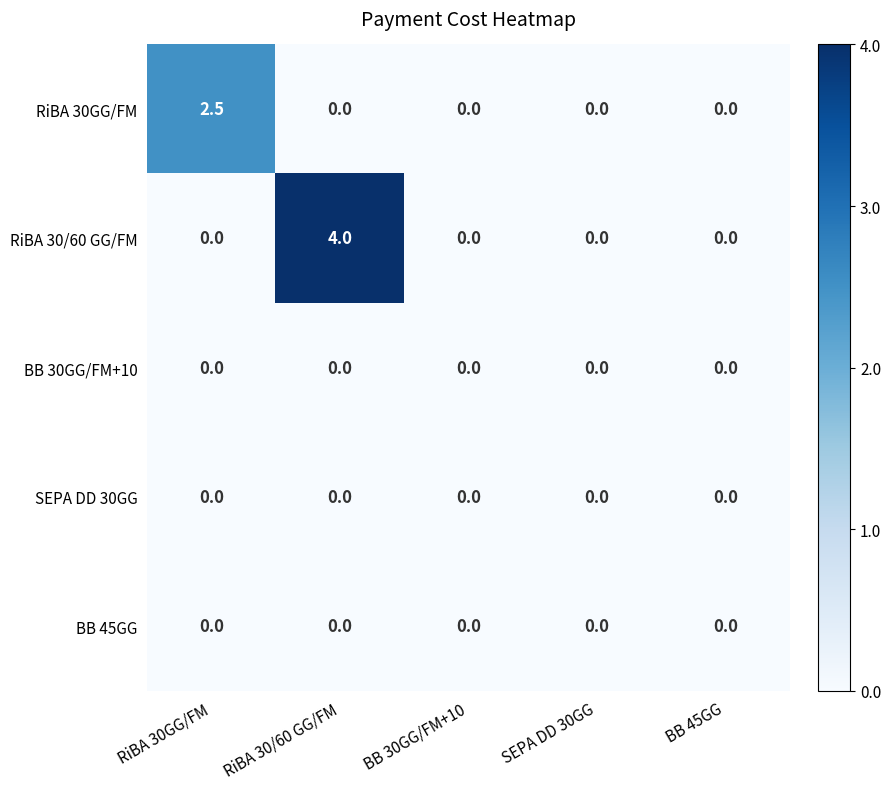

What is the maximum value shown in the chart?

4.0